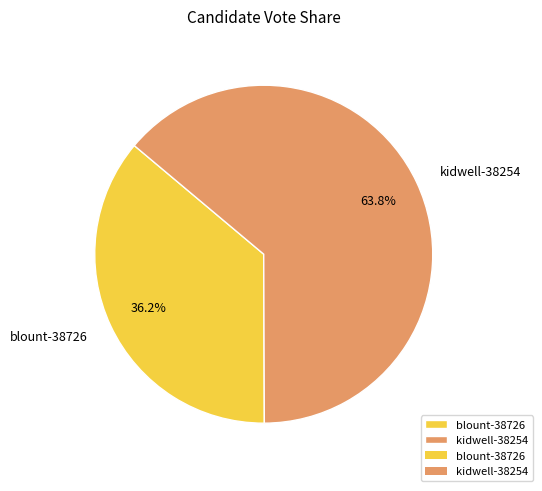

Is the sum of kidwell-38254 and blount-38726 greater than half?

Yes